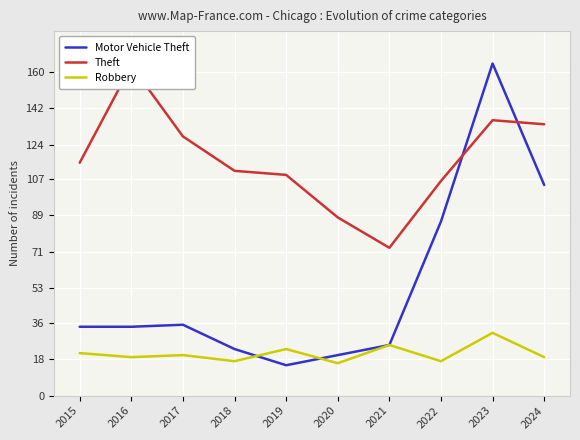

What are all the series names shown in the legend?

Motor Vehicle Theft, Theft, Robbery